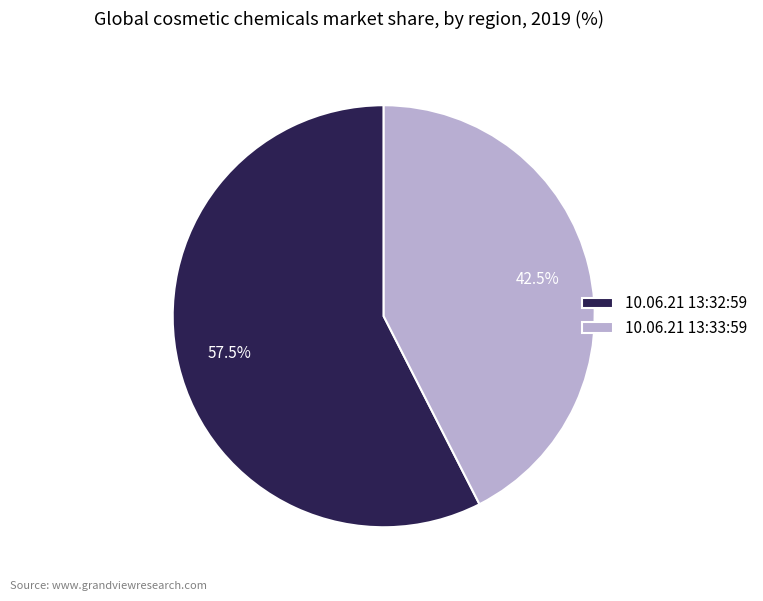

What portion of the pie excludes 10.06.21 13:33:59?

57.5%